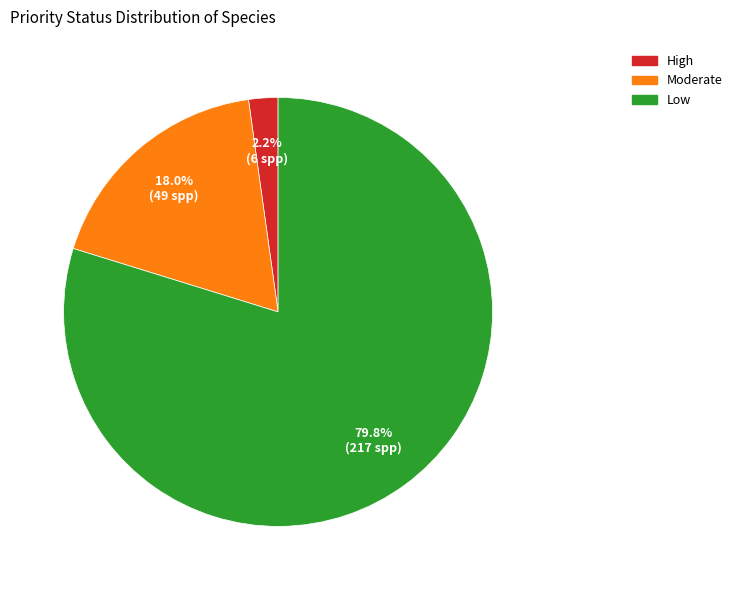

Does any single category account for the majority?

Yes